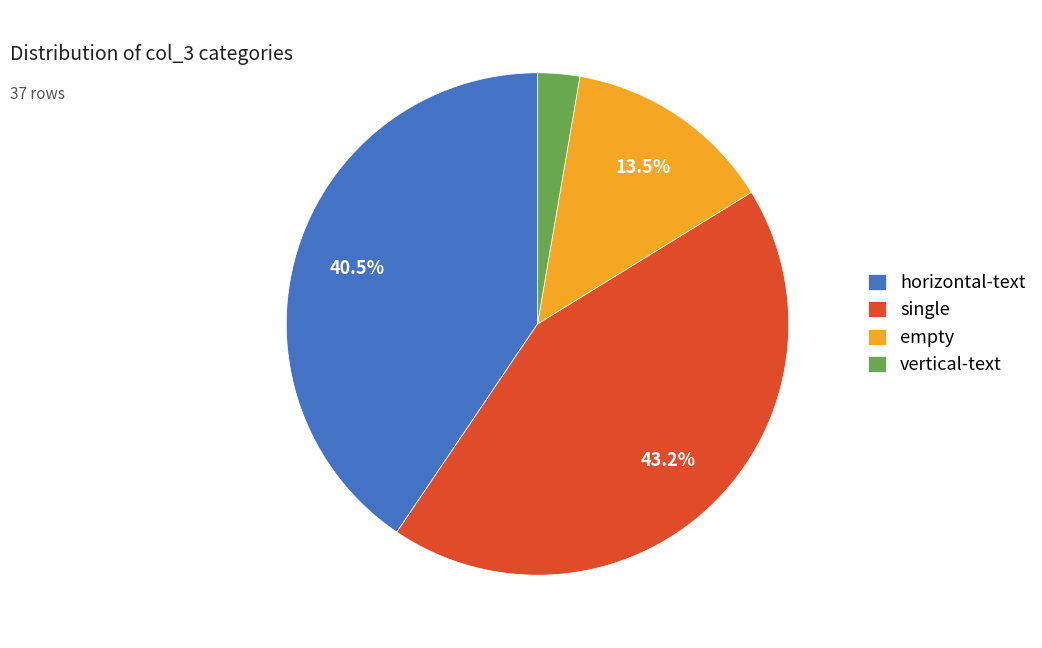

Rank the categories by value from highest to lowest.

single, horizontal-text, empty, vertical-text